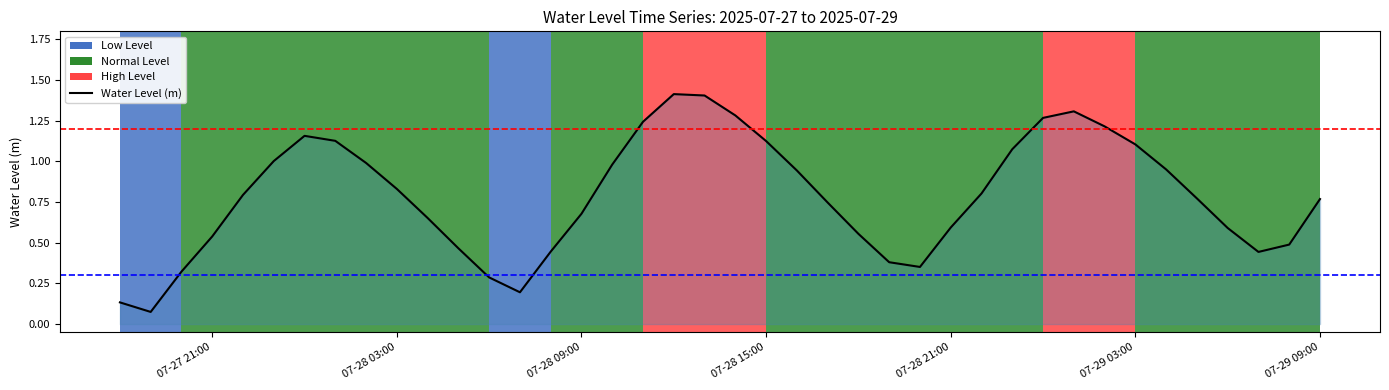

What is the difference between the second highest and minimum values?

1.3